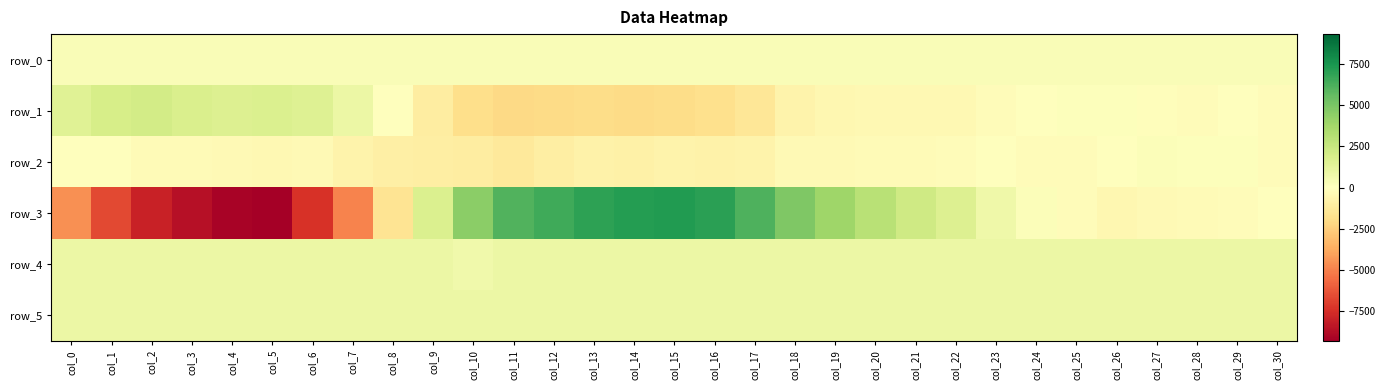

Is the value of row_0 at col_21 greater than the value of row_5 at col_8?

No